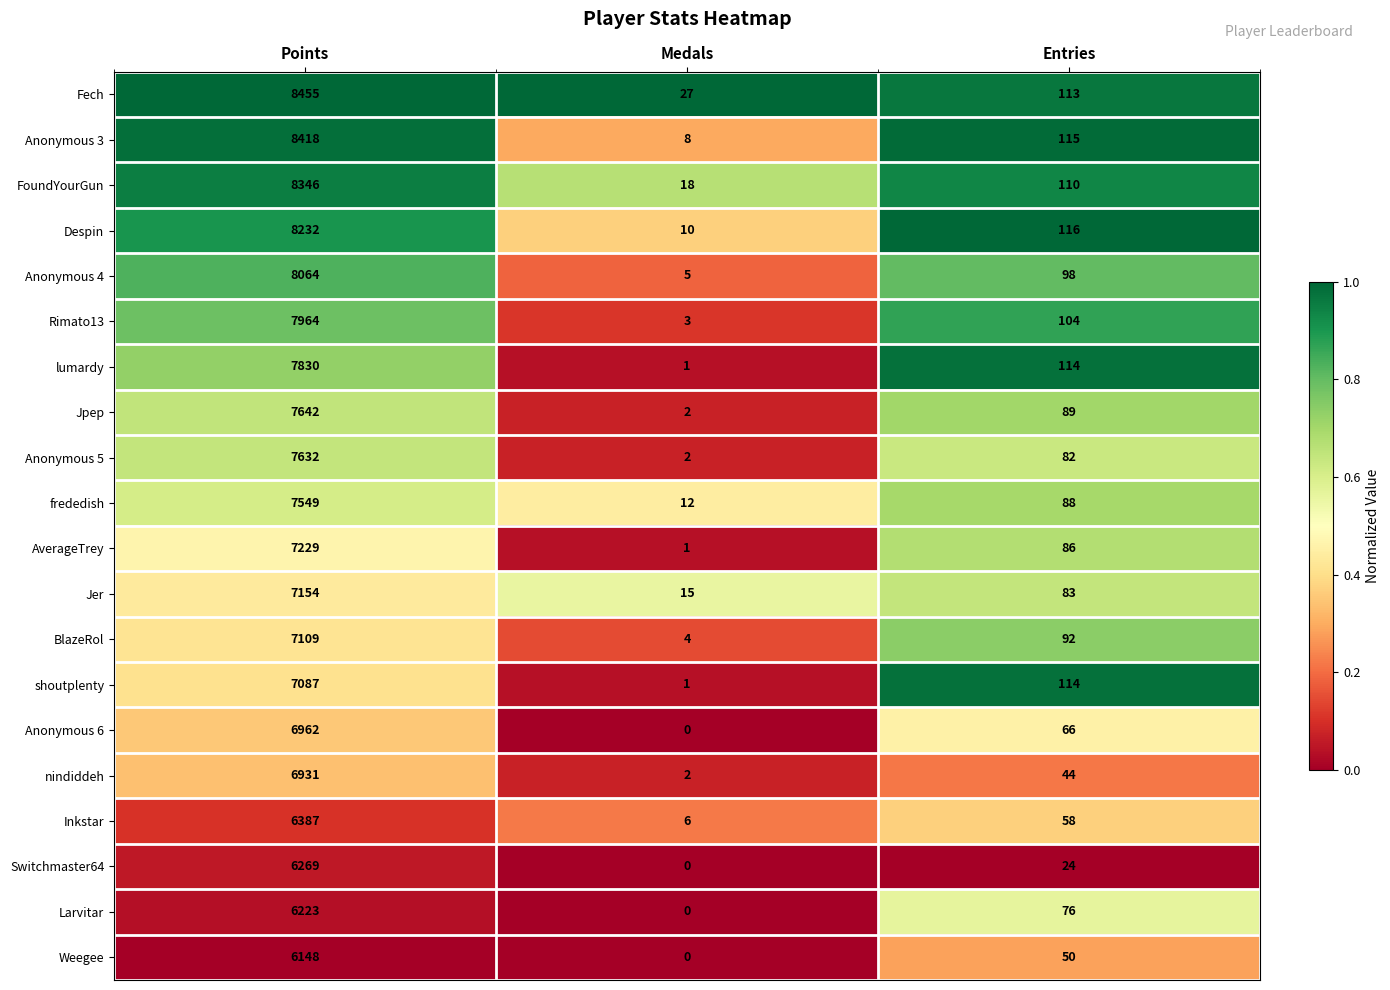

Which label corresponds to the smallest value in the chart?

Medals